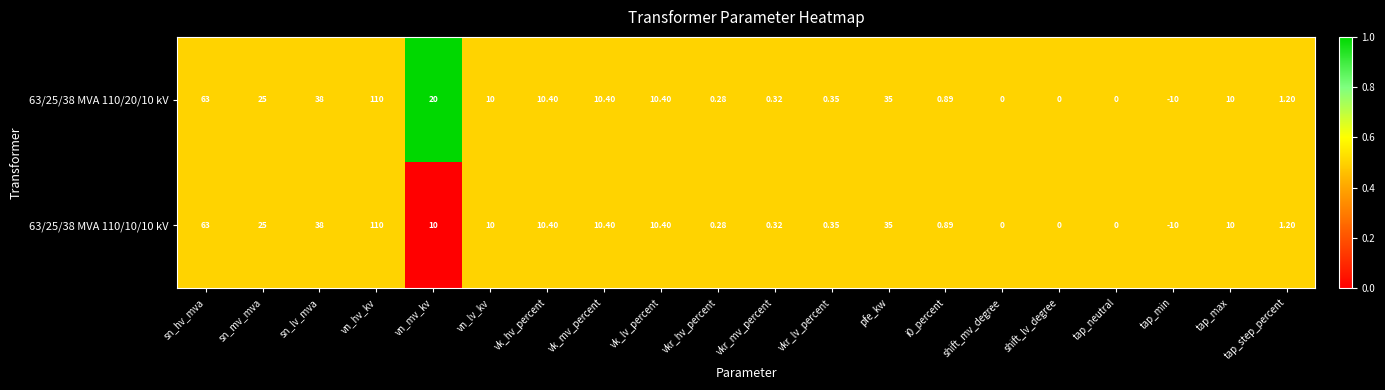

At which category does the chart reach its minimum across all series?

tap_min